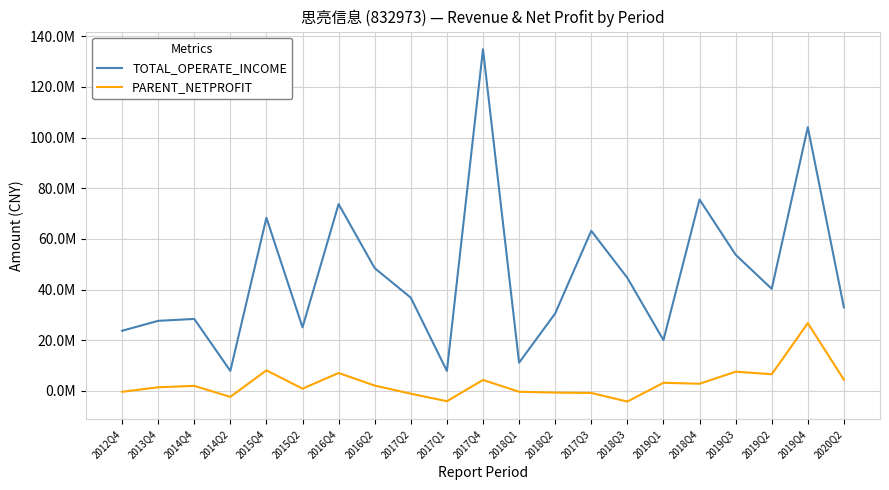

True or false: TOTAL_OPERATE_INCOME has a value of 63188359.7 at 2017Q3.

True